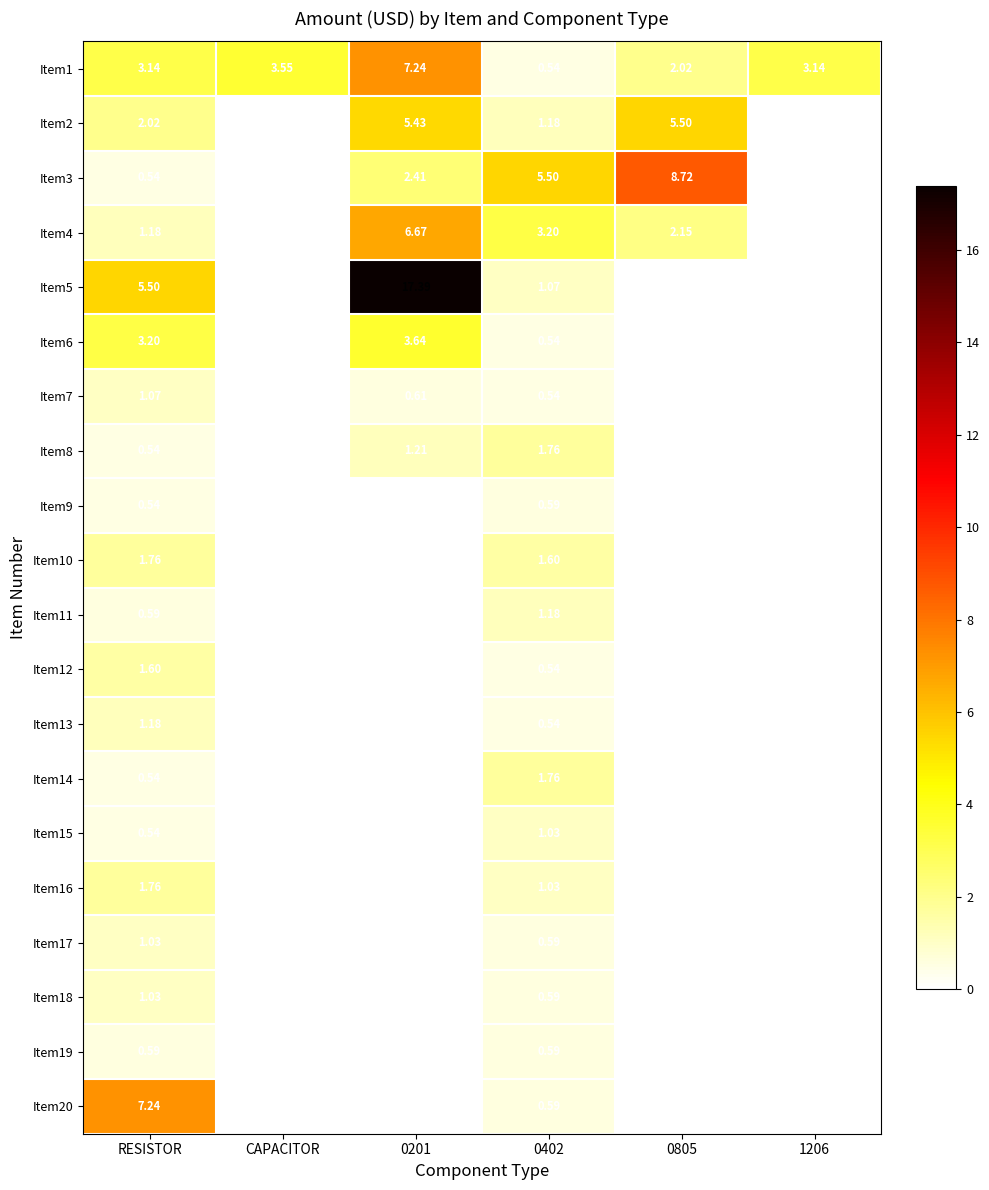

Which series has the largest total across all categories?

Item5